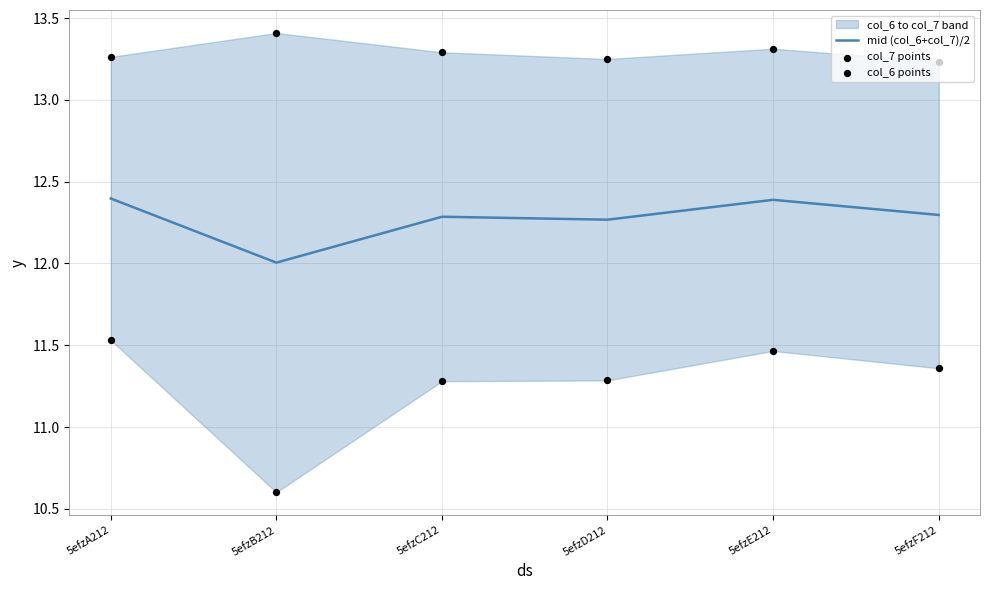

Which series contains the lowest Y value?

col_6 points